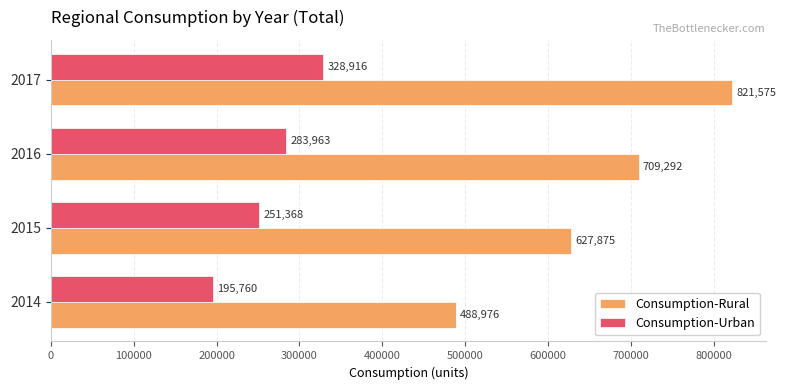

At 2016, list the series in order from largest to smallest.

Consumption-Rural, Consumption-Urban